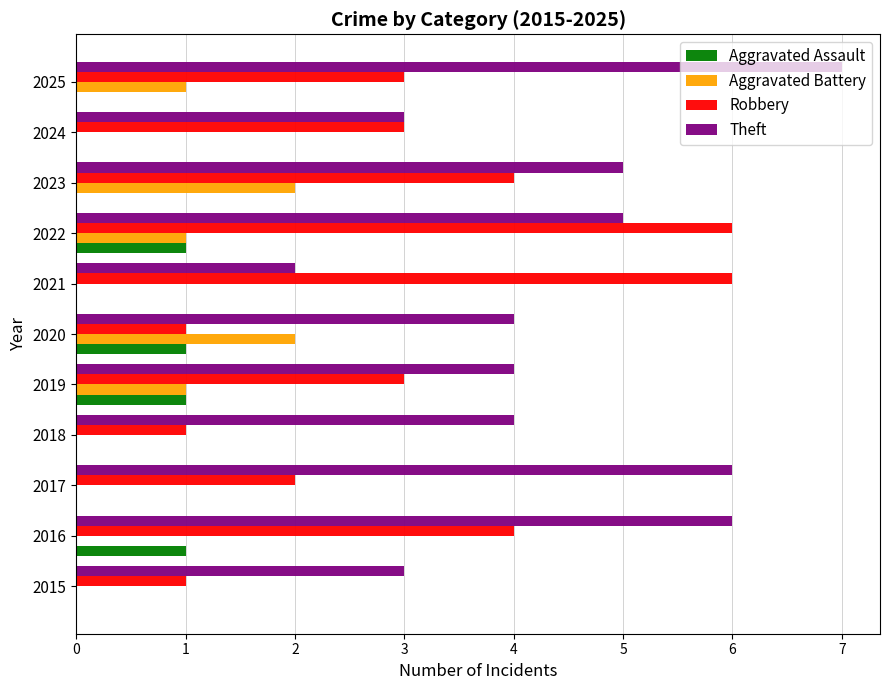

Between 2020 and 2021, which series saw the biggest shift?

Robbery